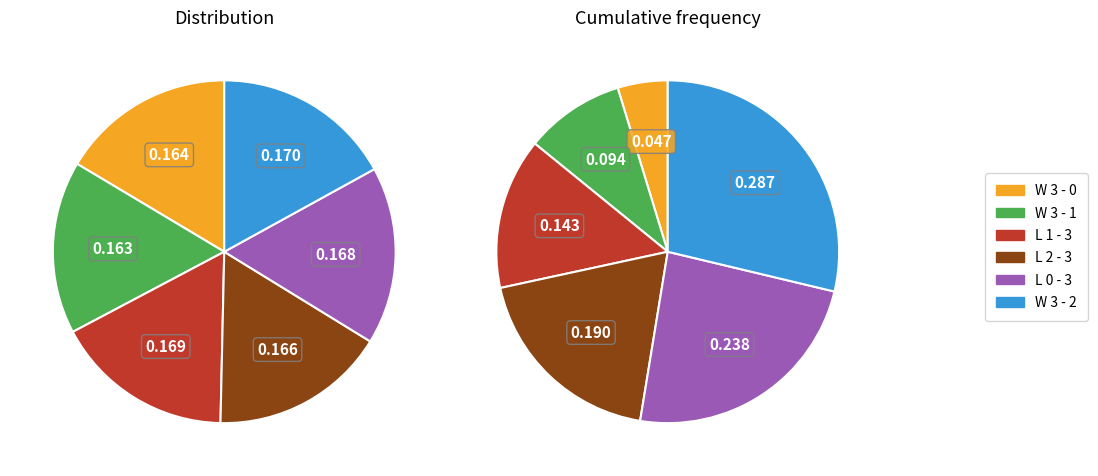

Is it true that W 3 - 2 is 17% of the pie?

True